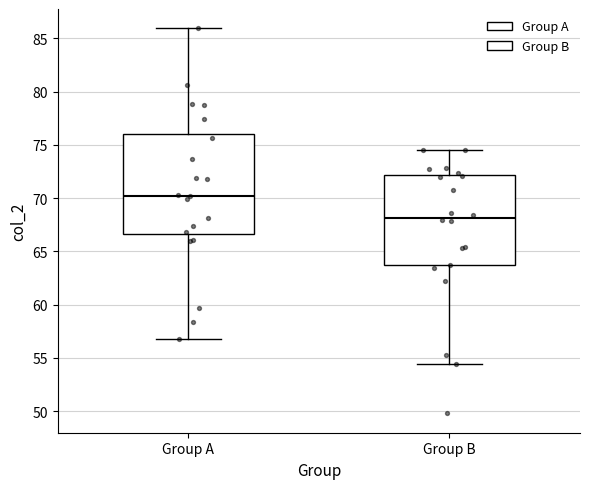

Reading left to right, read every box against the y-axis: the position of its median line, the range the box covers, and the ends of its whiskers. The values are not printed on the chart, so give them approximately, as read against the axis.

Group A: median 70.0, box 66.5 to 76.0, whiskers 57.0 to 86.0
Group B: median 68.0, box 63.5 to 72.0, whiskers 54.5 to 74.5